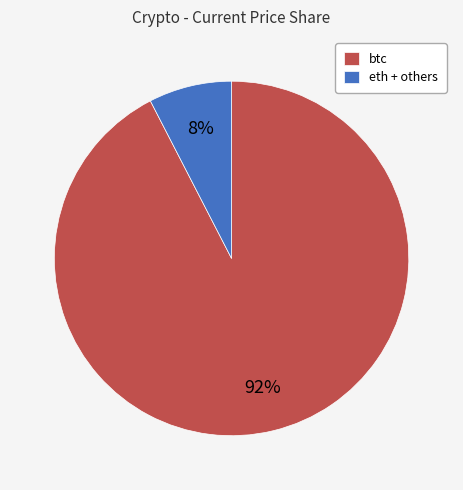

Combined, do btc and eth + others account for over 50%?

Yes